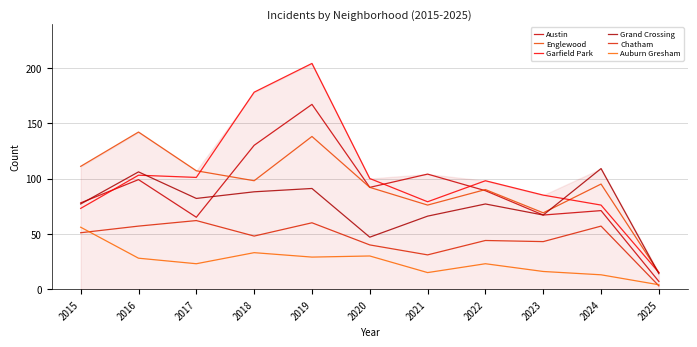

How many series are shown in this chart?

6